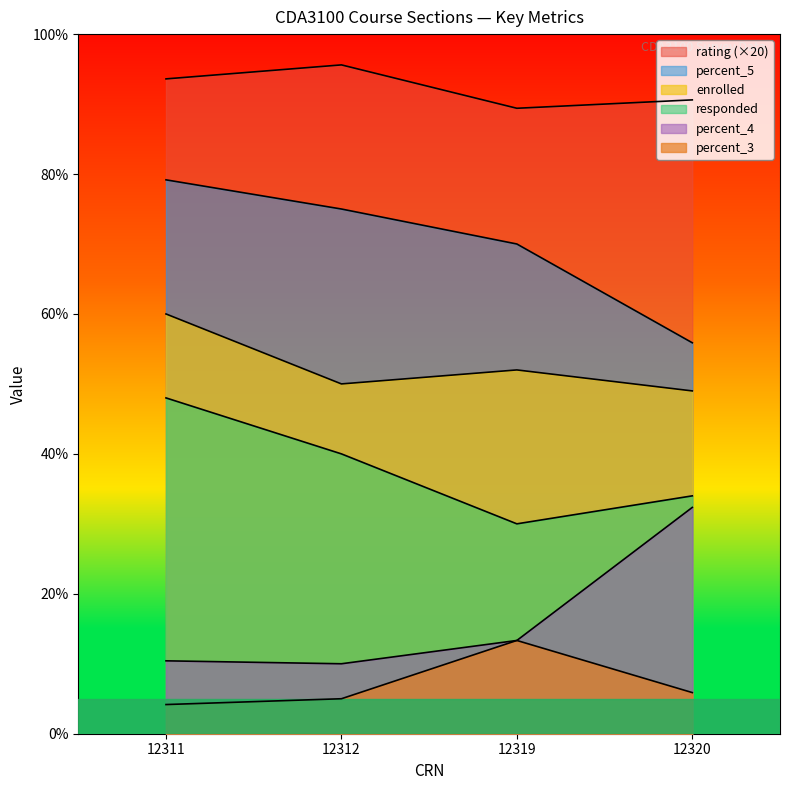

True or false: rating has a value of 154.5 at 12320.

False